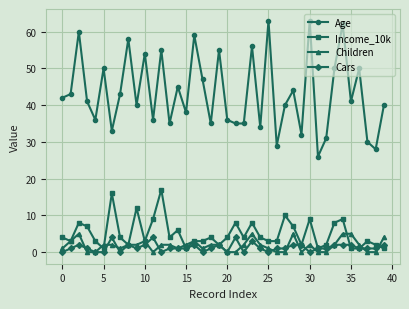

Which series has the widest spread of values?

Age